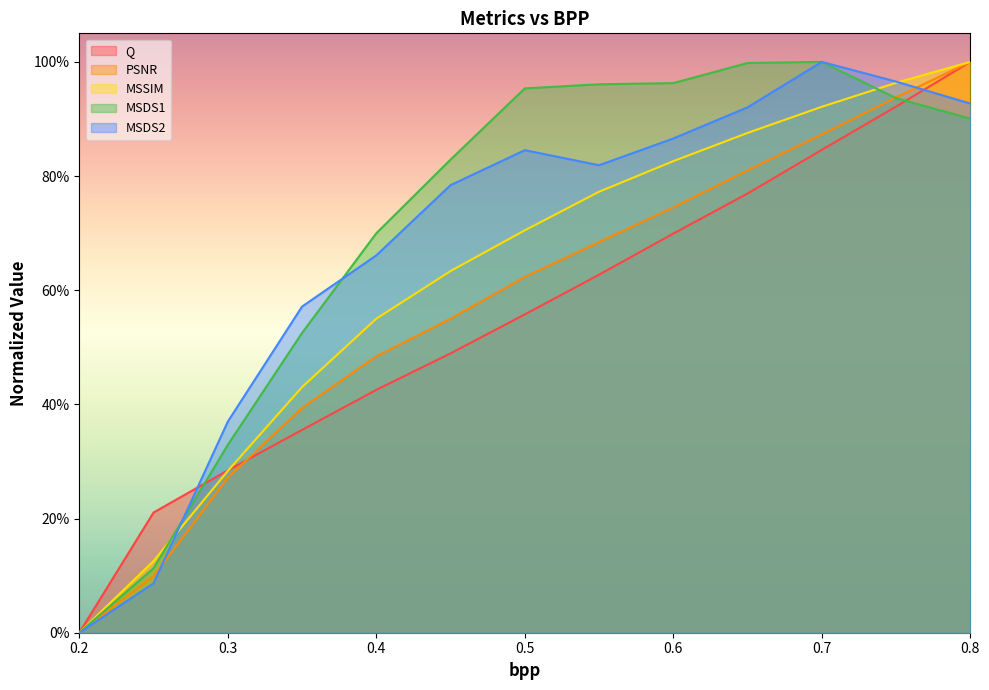

How many positive values does the Q series have?

12